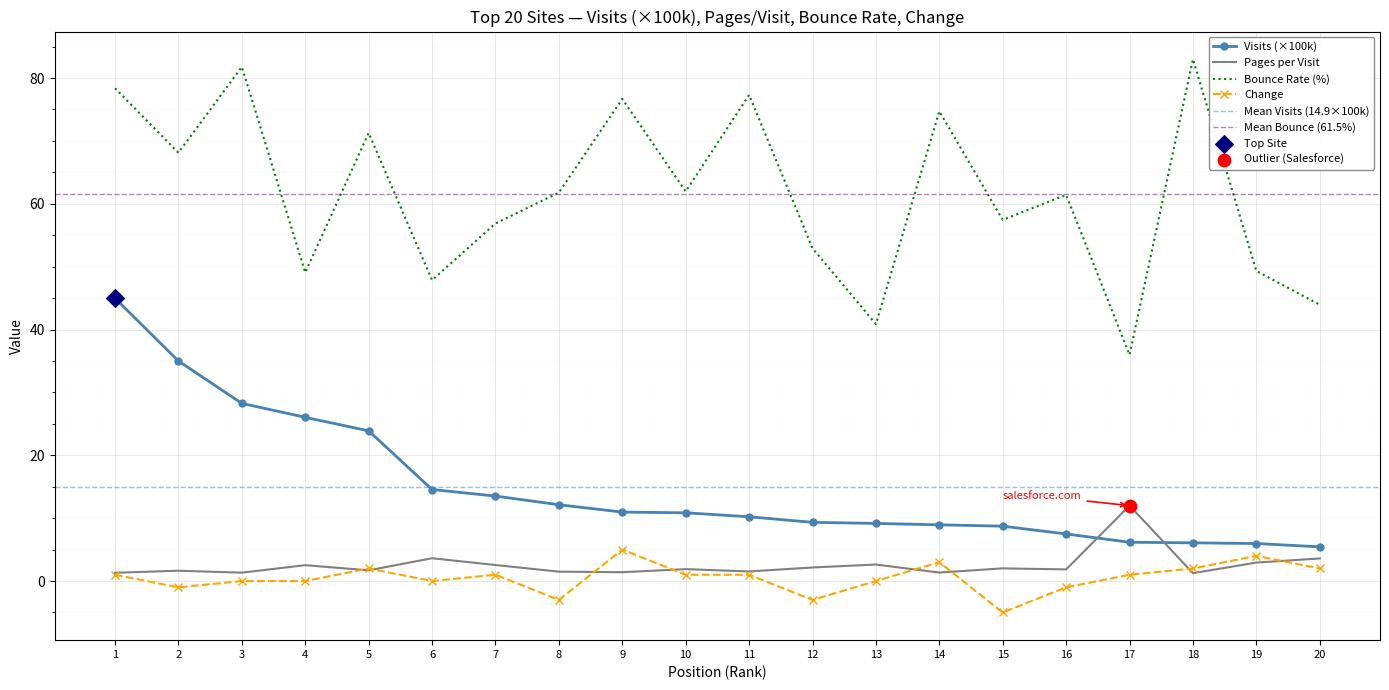

What are all the series names shown in the legend?

visits, pages_per_visit, bounce_rate, change